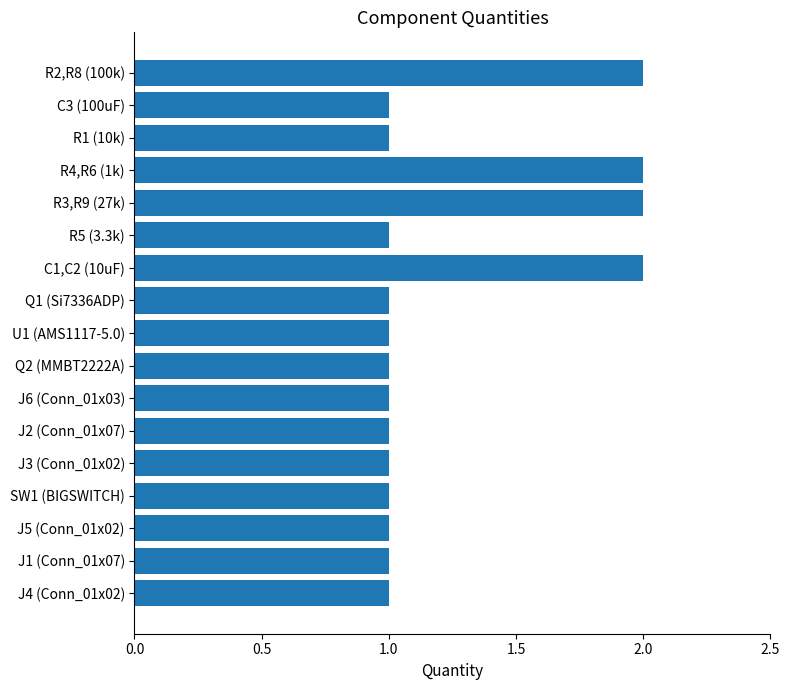

The chart shows a value of 1 at C1,C2 (10uF). True or false?

False